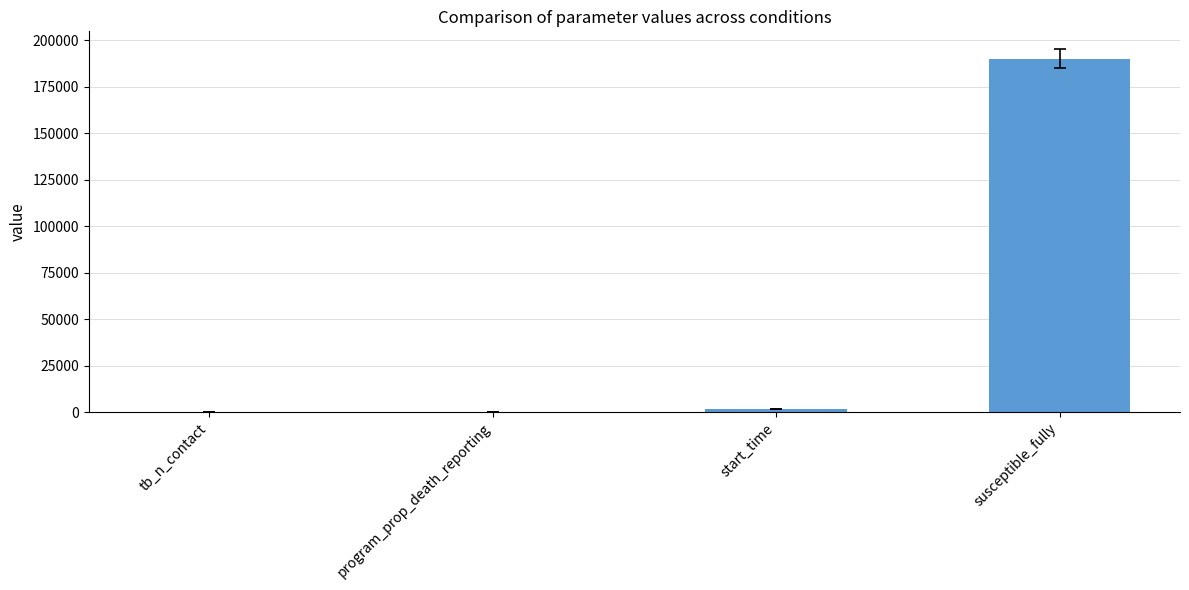

Between program_prop_death_reporting and susceptible_fully, which is larger?

susceptible_fully